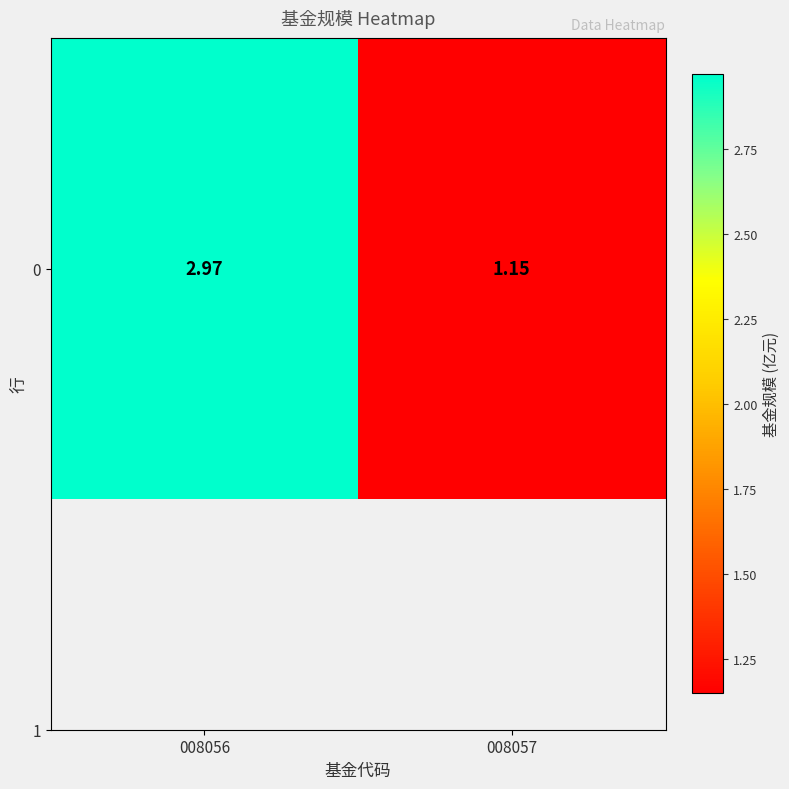

What is the greatest value displayed?

3.0